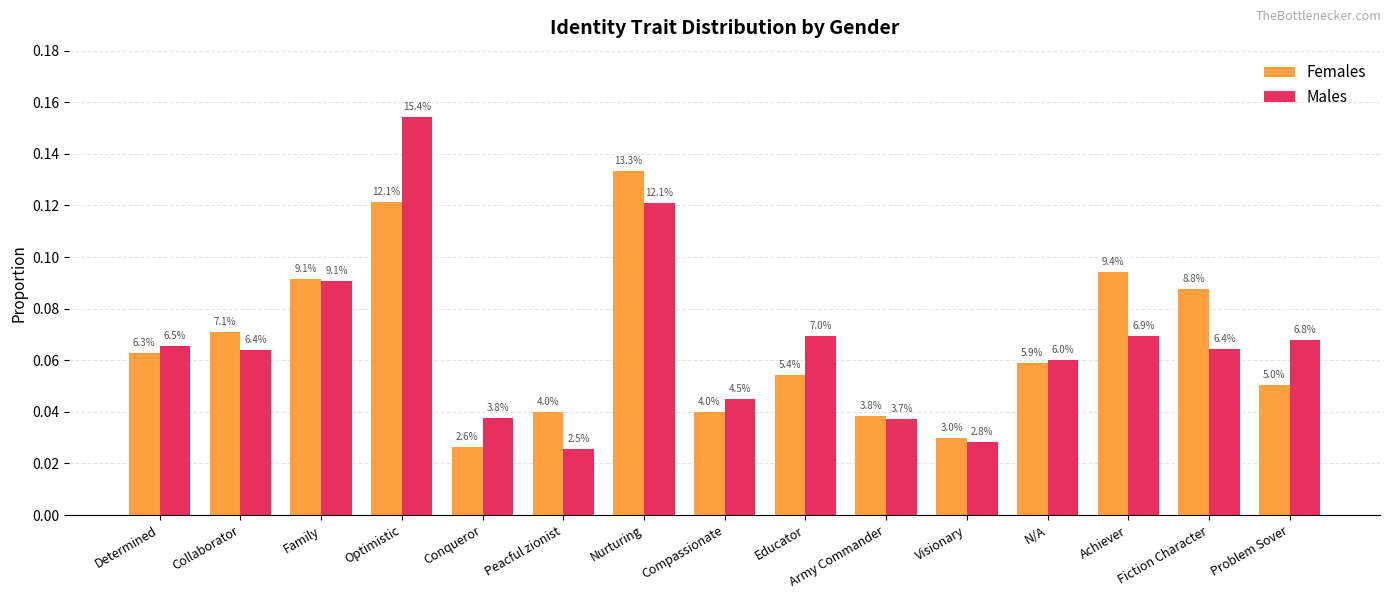

Reading left to right, extract all data points from this chart.

Females: 0.1	0.1	0.1	0.1	0.0	0.0	0.1	0.0	0.1	0.0	0.0	0.1	0.1	0.1	0.1
Males: 0.1	0.1	0.1	0.2	0.0	0.0	0.1	0.0	0.1	0.0	0.0	0.1	0.1	0.1	0.1